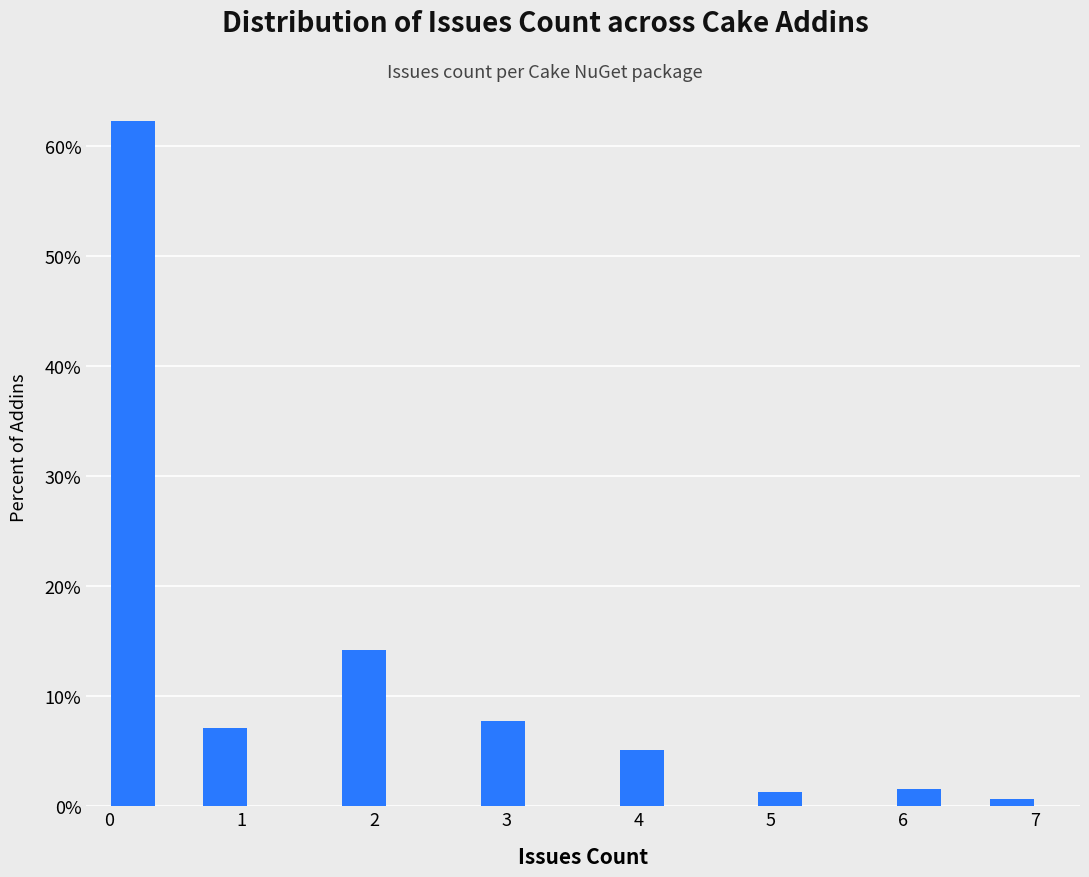

Read against the x-axis, roughly where is the centre of the tallest bar?

0.2